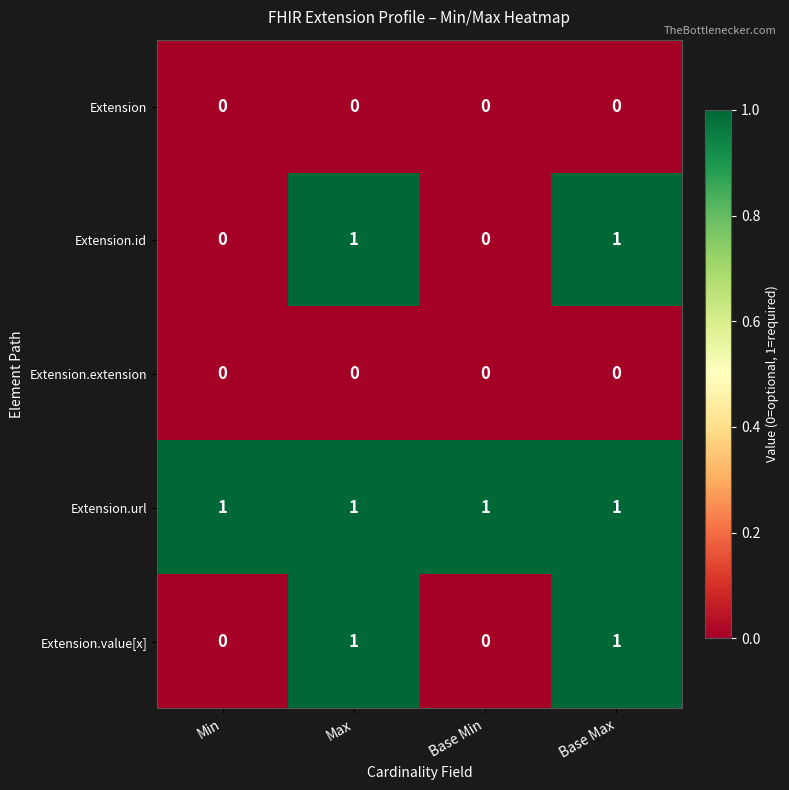

Count the Extension.value[x] values in the range 0 to 1.

4